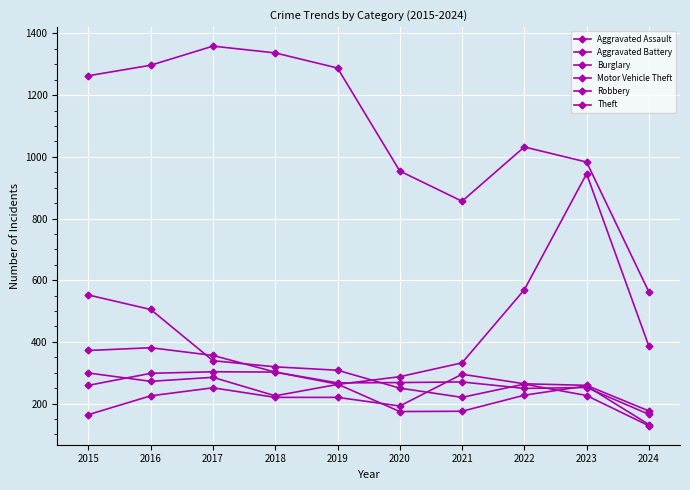

How many lines are shown in the chart?

6